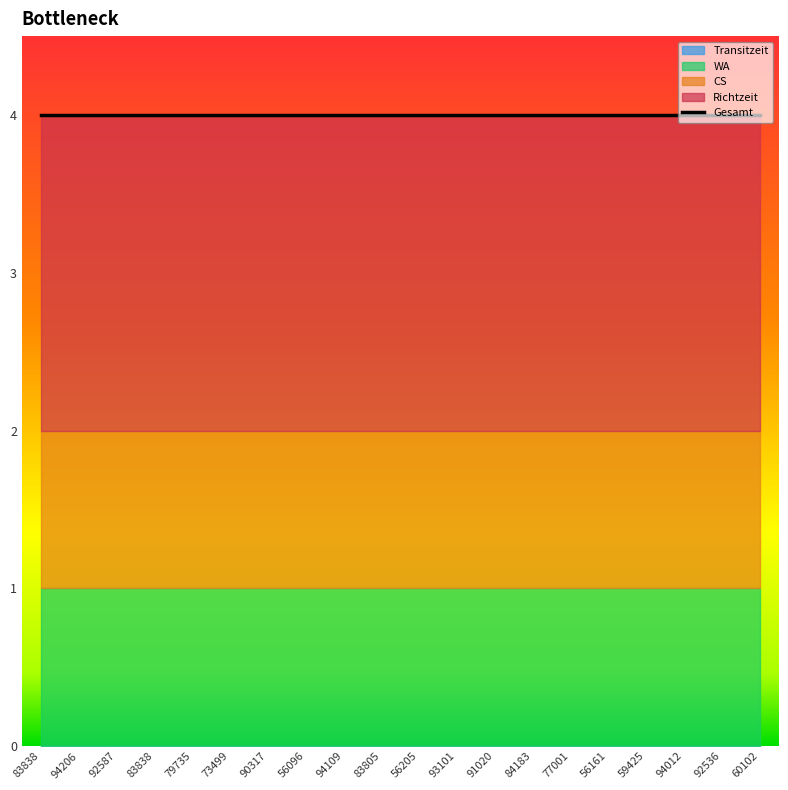

Reading left to right, extract all data points from this chart.

CS: 83838=1	94206=1	92587=1	83838=1	79735=1	73499=1	90317=1	56096=1	94109=1	83805=1	56205=1	93101=1	91020=1	84183=1	77001=1	56161=1	59425=1	94012=1	92536=1	60102=1
Richtzeit: 83838=2	94206=2	92587=2	83838=2	79735=2	73499=2	90317=2	56096=2	94109=2	83805=2	56205=2	93101=2	91020=2	84183=2	77001=2	56161=2	59425=2	94012=2	92536=2	60102=2
WA: 83838=1	94206=1	92587=1	83838=1	79735=1	73499=1	90317=1	56096=1	94109=1	83805=1	56205=1	93101=1	91020=1	84183=1	77001=1	56161=1	59425=1	94012=1	92536=1	60102=1
Transitzeit: 83838=0	94206=0	92587=0	83838=0	79735=0	73499=0	90317=0	56096=0	94109=0	83805=0	56205=0	93101=0	91020=0	84183=0	77001=0	56161=0	59425=0	94012=0	92536=0	60102=0